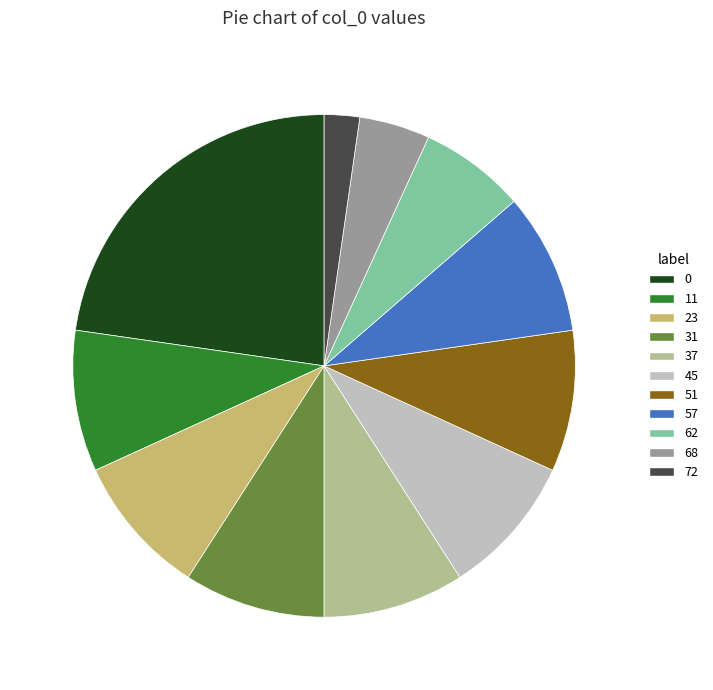

What is the ratio of the value at 57 to the value at 11?

1.0